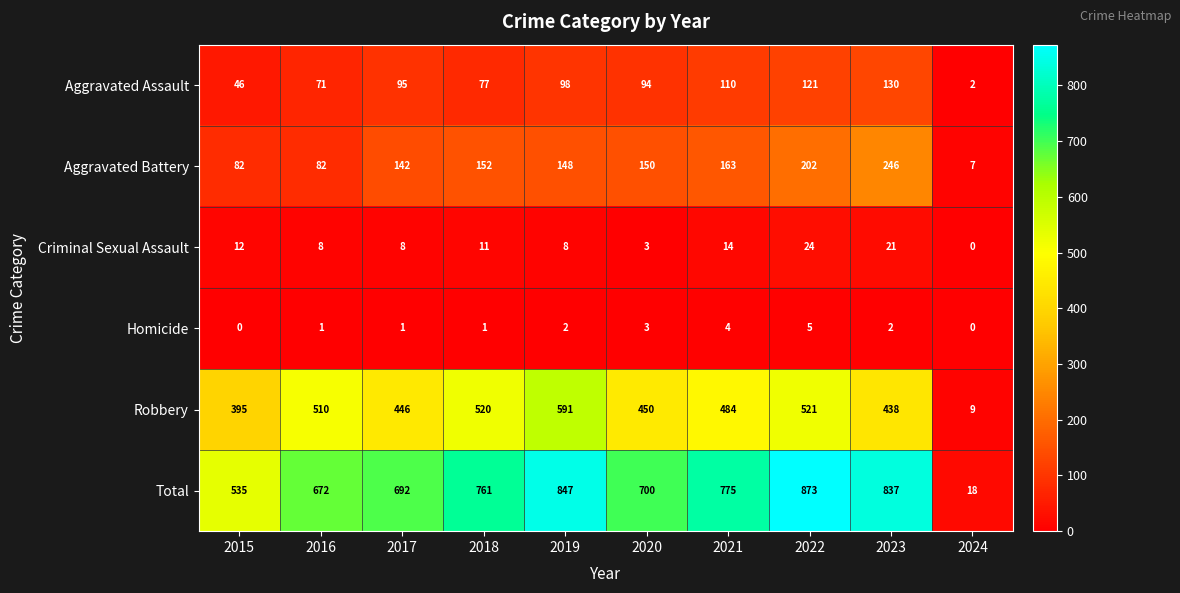

What is the highest value of the Homicide series?

5